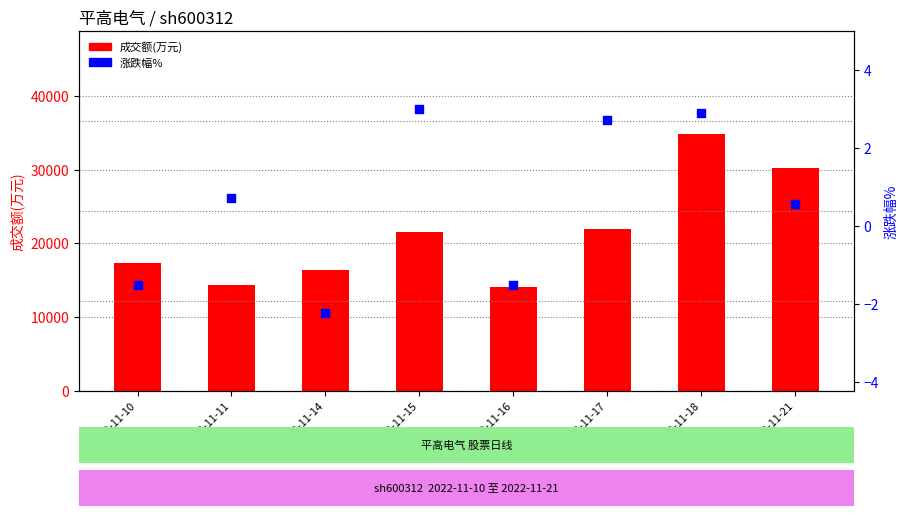

Which series has the largest Y range (max minus min)?

成交额(万元)